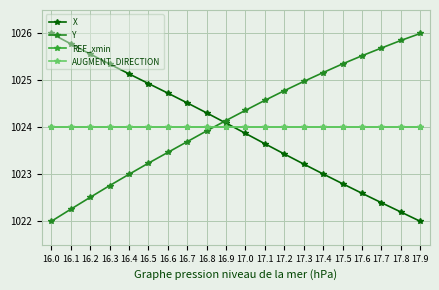

At how many categories does at least one series exceed 1025?

11